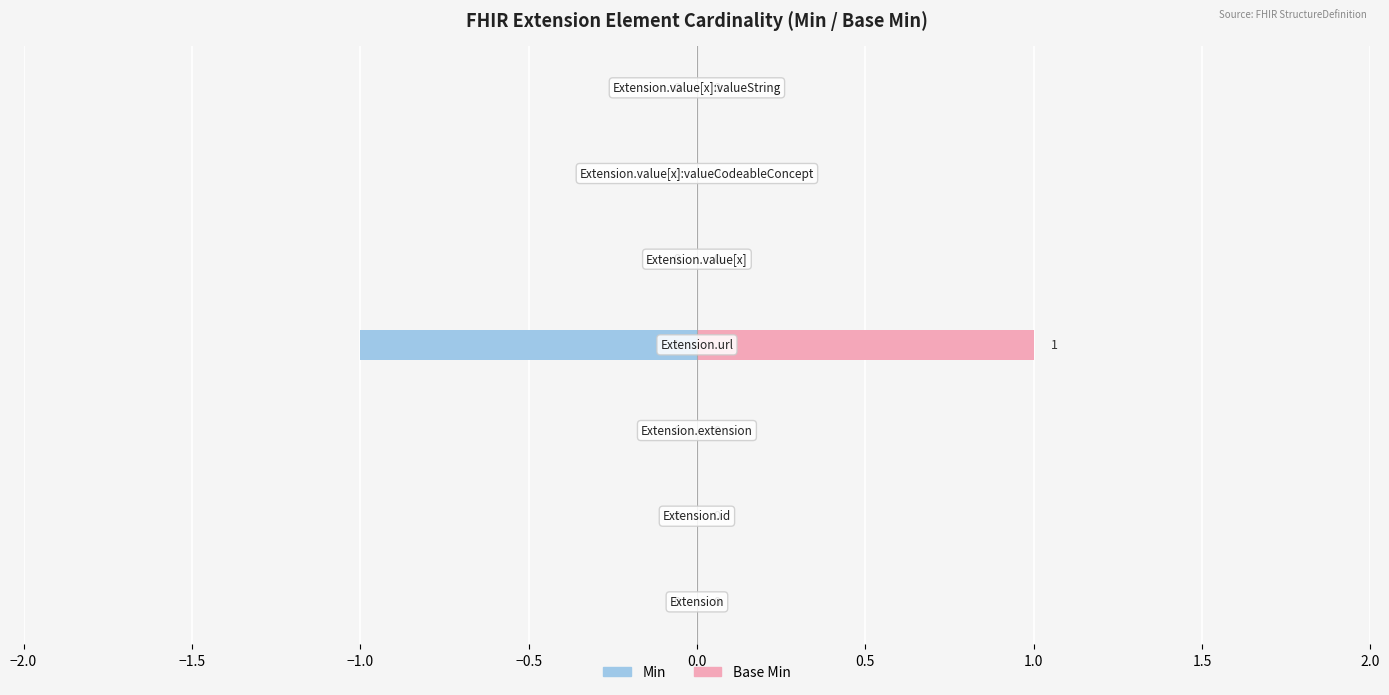

Reading left to right, list all the values displayed in this chart.

Min: −2.0=0	−1.5=0	−1.0=0	−0.5=-1	0.0=0	0.5=0	1.0=0
Base Min: −2.0=0	−1.5=0	−1.0=0	−0.5=1	0.0=0	0.5=0	1.0=0